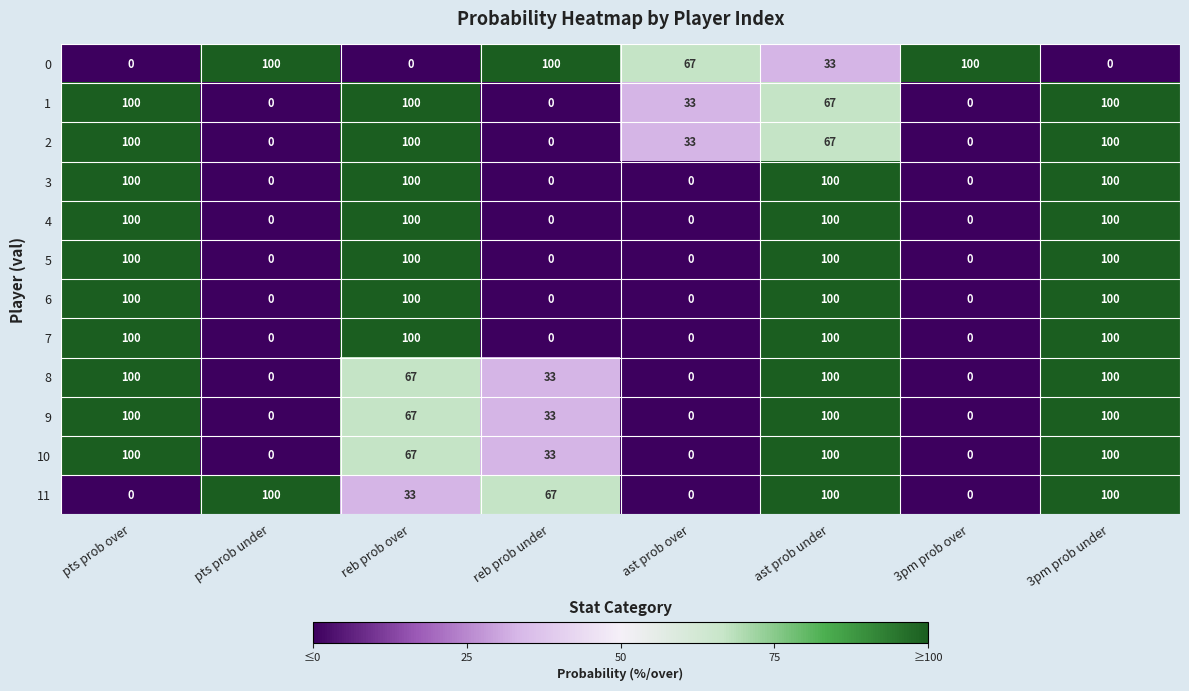

At how many categories does at least one series exceed 91?

7